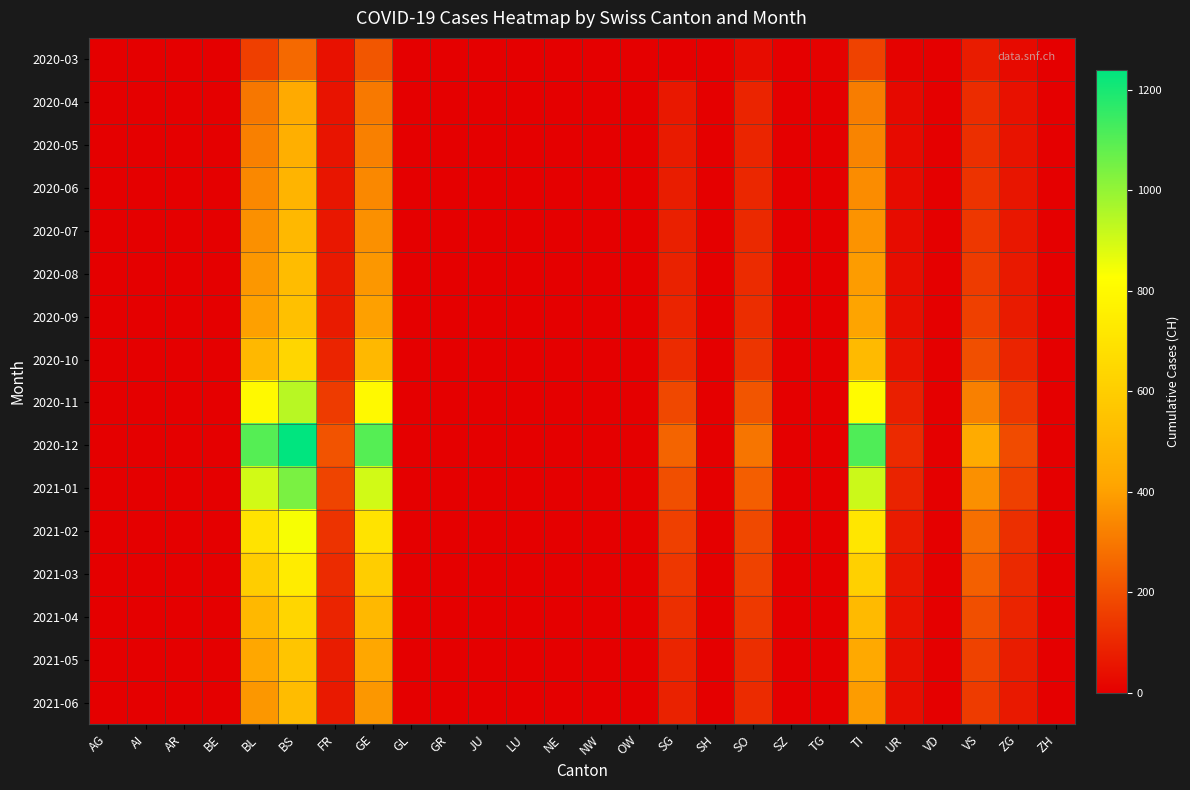

Reading left to right, what are all the values shown in this chart?

2020-03: AG=3	AI=0	AR=0	BE=0	BL=158	BS=263	FR=46	GE=216	GL=0	GR=0	JU=0	LU=0	NE=0	NW=0	OW=0	SG=0	SH=0	SO=33	SZ=0	TG=9	TI=165	UR=9	VD=0	VS=71	ZG=29	ZH=0
2020-04: AG=0	AI=0	AR=0	BE=0	BL=298	BS=434	FR=49	GE=305	GL=0	GR=0	JU=0	LU=0	NE=0	NW=0	OW=0	SG=62	SH=0	SO=92	SZ=0	TG=0	TI=314	UR=26	VD=0	VS=112	ZG=46	ZH=0
2020-05: AG=0	AI=0	AR=0	BE=0	BL=320	BS=460	FR=52	GE=320	GL=0	GR=0	JU=0	LU=0	NE=0	NW=0	OW=0	SG=70	SH=0	SO=95	SZ=0	TG=0	TI=330	UR=28	VD=0	VS=120	ZG=50	ZH=0
2020-06: AG=0	AI=0	AR=0	BE=0	BL=340	BS=480	FR=55	GE=340	GL=0	GR=0	JU=0	LU=0	NE=0	NW=0	OW=0	SG=75	SH=0	SO=100	SZ=0	TG=0	TI=350	UR=30	VD=0	VS=130	ZG=55	ZH=0
2020-07: AG=0	AI=0	AR=0	BE=0	BL=360	BS=500	FR=60	GE=360	GL=0	GR=0	JU=0	LU=0	NE=0	NW=0	OW=0	SG=80	SH=0	SO=105	SZ=0	TG=0	TI=370	UR=32	VD=0	VS=140	ZG=60	ZH=0
2020-08: AG=0	AI=0	AR=0	BE=0	BL=380	BS=520	FR=65	GE=380	GL=0	GR=0	JU=0	LU=0	NE=0	NW=0	OW=0	SG=85	SH=0	SO=110	SZ=0	TG=0	TI=390	UR=35	VD=0	VS=150	ZG=65	ZH=0
2020-09: AG=0	AI=0	AR=0	BE=0	BL=400	BS=540	FR=70	GE=400	GL=0	GR=0	JU=0	LU=0	NE=0	NW=0	OW=0	SG=90	SH=0	SO=115	SZ=0	TG=0	TI=410	UR=38	VD=0	VS=160	ZG=70	ZH=0
2020-10: AG=0	AI=0	AR=0	BE=0	BL=500	BS=640	FR=90	GE=500	GL=0	GR=0	JU=0	LU=0	NE=0	NW=0	OW=0	SG=110	SH=0	SO=135	SZ=0	TG=0	TI=510	UR=48	VD=0	VS=200	ZG=90	ZH=0
2020-11: AG=0	AI=0	AR=0	BE=0	BL=800	BS=940	FR=150	GE=800	GL=0	GR=0	JU=0	LU=0	NE=0	NW=0	OW=0	SG=180	SH=0	SO=215	SZ=0	TG=0	TI=810	UR=78	VD=0	VS=320	ZG=140	ZH=0
2020-12: AG=0	AI=0	AR=0	BE=0	BL=1100	BS=1240	FR=210	GE=1100	GL=0	GR=0	JU=0	LU=0	NE=0	NW=0	OW=0	SG=250	SH=0	SO=295	SZ=0	TG=0	TI=1110	UR=108	VD=0	VS=440	ZG=190	ZH=0
2021-01: AG=0	AI=0	AR=0	BE=0	BL=900	BS=1040	FR=170	GE=900	GL=0	GR=0	JU=0	LU=0	NE=0	NW=0	OW=0	SG=200	SH=0	SO=235	SZ=0	TG=0	TI=910	UR=88	VD=0	VS=360	ZG=160	ZH=0
2021-02: AG=0	AI=0	AR=0	BE=0	BL=700	BS=840	FR=130	GE=700	GL=0	GR=0	JU=0	LU=0	NE=0	NW=0	OW=0	SG=160	SH=0	SO=185	SZ=0	TG=0	TI=710	UR=68	VD=0	VS=280	ZG=120	ZH=0
2021-03: AG=0	AI=0	AR=0	BE=0	BL=600	BS=740	FR=110	GE=600	GL=0	GR=0	JU=0	LU=0	NE=0	NW=0	OW=0	SG=140	SH=0	SO=165	SZ=0	TG=0	TI=610	UR=58	VD=0	VS=240	ZG=105	ZH=0
2021-04: AG=0	AI=0	AR=0	BE=0	BL=500	BS=640	FR=90	GE=500	GL=0	GR=0	JU=0	LU=0	NE=0	NW=0	OW=0	SG=120	SH=0	SO=145	SZ=0	TG=0	TI=510	UR=48	VD=0	VS=200	ZG=90	ZH=0
2021-05: AG=0	AI=0	AR=0	BE=0	BL=420	BS=560	FR=72	GE=420	GL=0	GR=0	JU=0	LU=0	NE=0	NW=0	OW=0	SG=95	SH=0	SO=118	SZ=0	TG=0	TI=430	UR=40	VD=0	VS=165	ZG=72	ZH=0
2021-06: AG=0	AI=0	AR=0	BE=0	BL=380	BS=520	FR=65	GE=380	GL=0	GR=0	JU=0	LU=0	NE=0	NW=0	OW=0	SG=85	SH=0	SO=110	SZ=0	TG=0	TI=390	UR=35	VD=0	VS=150	ZG=65	ZH=0